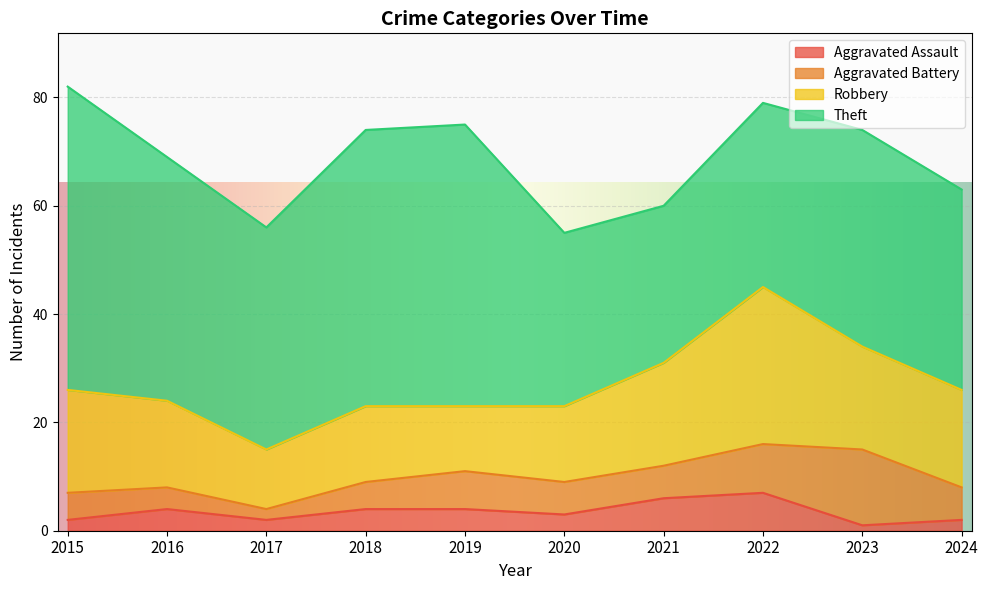

Reading left to right, transcribe all the data shown in this chart.

Aggravated Assault: 2	4	2	4	4	3	6	7	1	2
Aggravated Battery: 5	4	2	5	7	6	6	9	14	6
Robbery: 19	16	11	14	12	14	19	29	19	18
Theft: 56	45	41	51	52	32	29	34	40	37